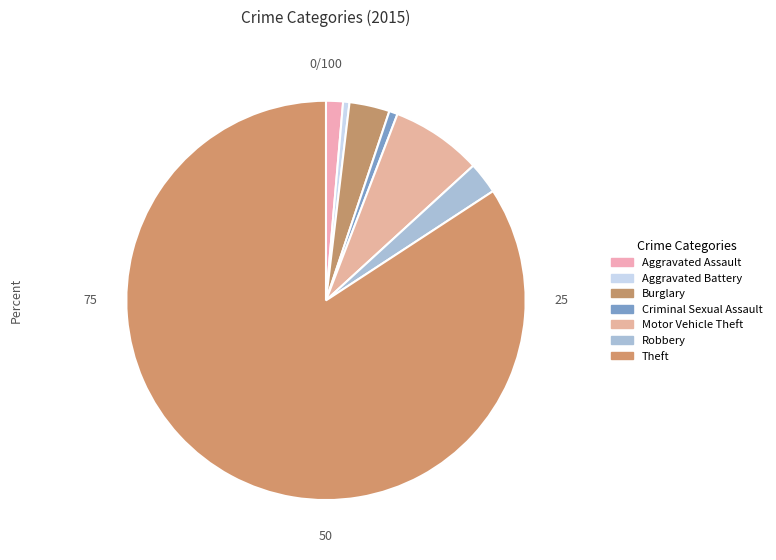

Does Theft represent more than half of the total?

Yes